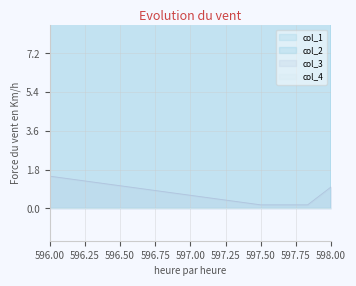

Between 597.666666667 and 597.5, which is larger?

597.5